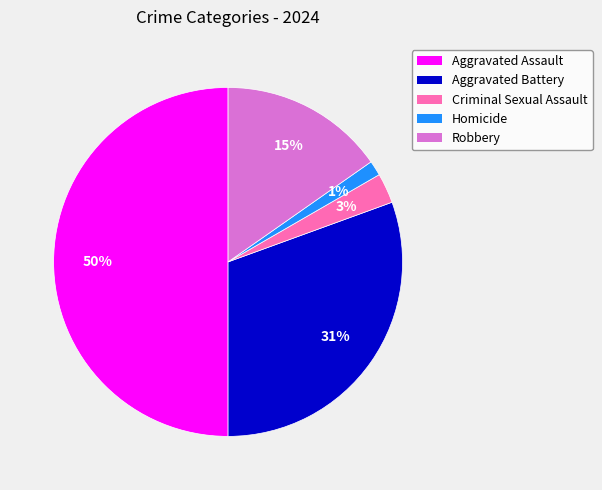

Rank the categories by value from highest to lowest.

Aggravated Assault, Aggravated Battery, Robbery, Criminal Sexual Assault, Homicide